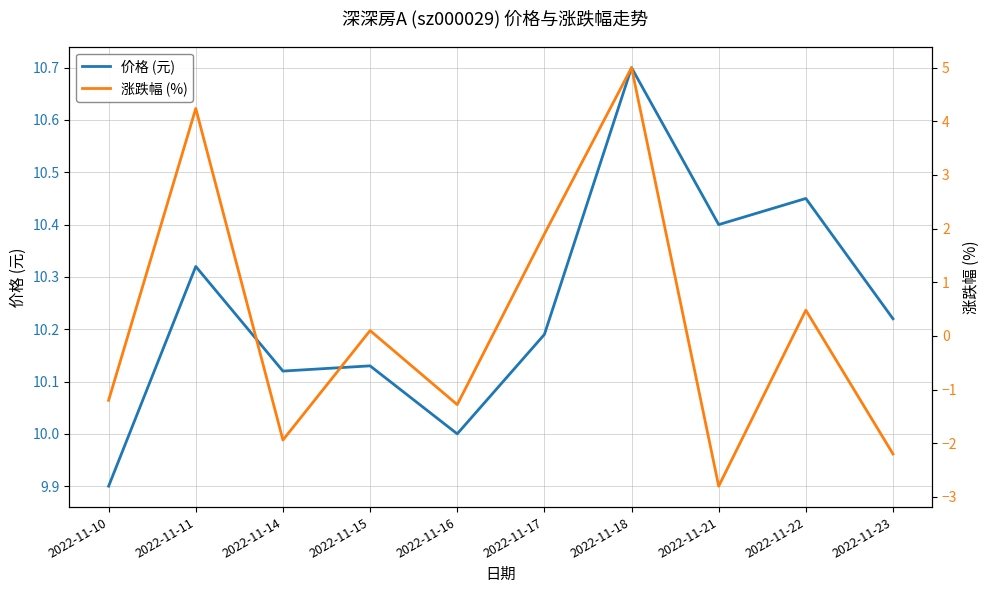

Which has a higher value, 2022-11-21 or 2022-11-18?

2022-11-18